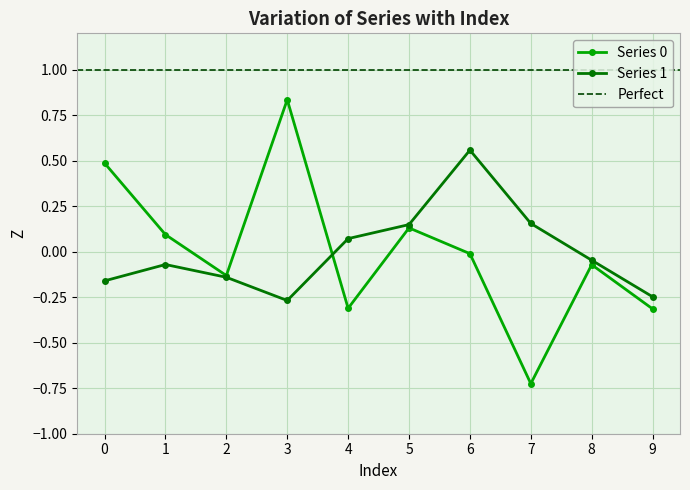

Count the number of categories in the chart.

10